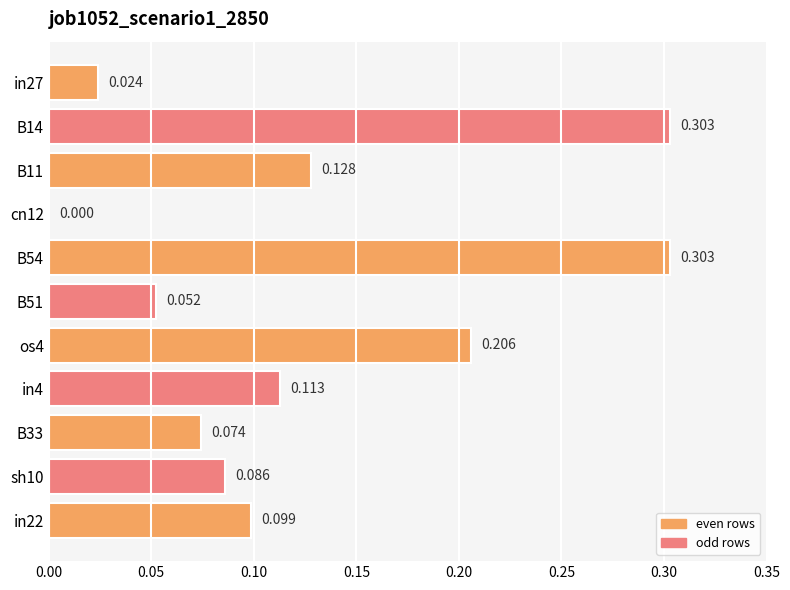

How many values exceed 0?

10